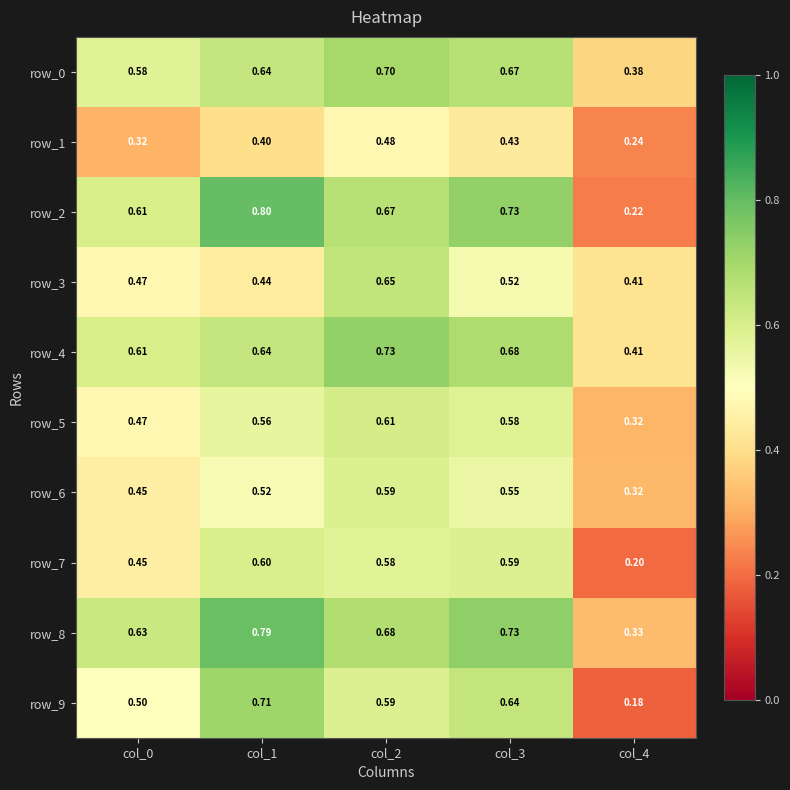

Is the value of row_0 at col_0 greater than the value of row_1 at col_4?

Yes